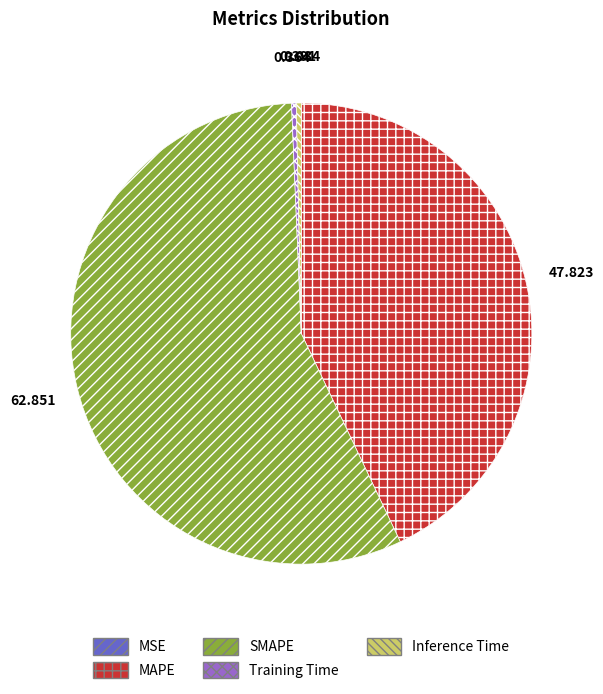

Is there a majority slice in this chart?

Yes